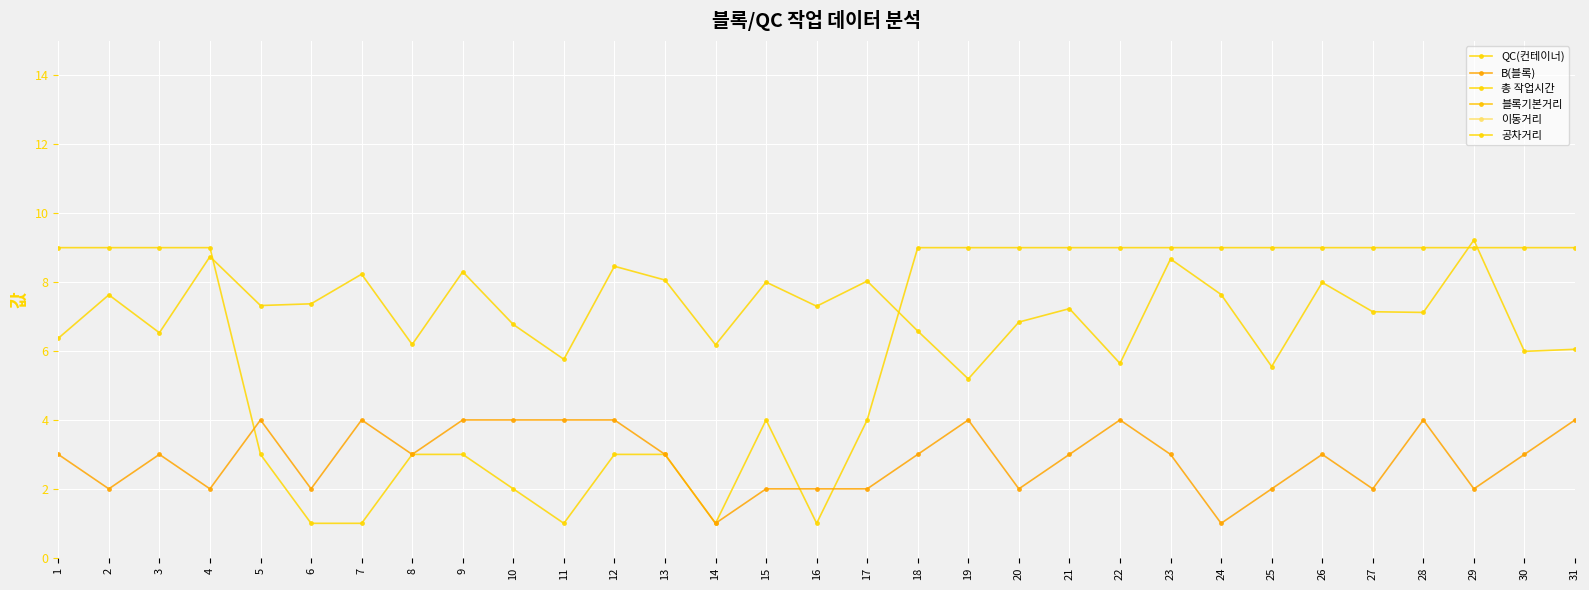

What is the maximum value shown in the chart?

685.0